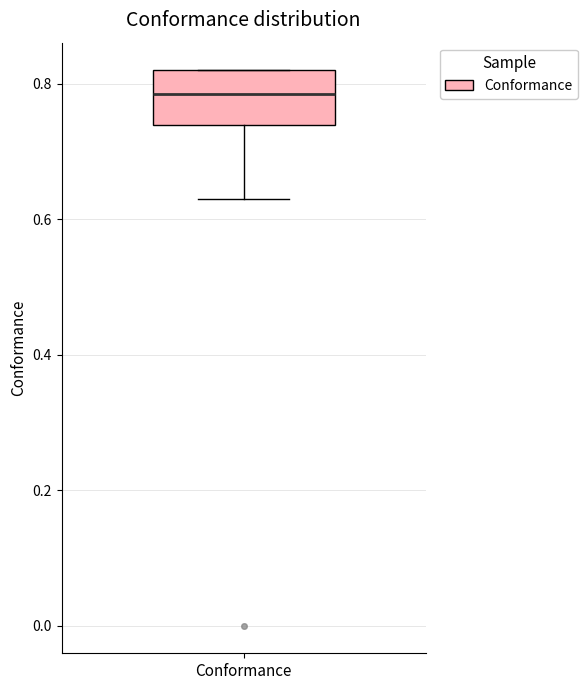

Where does the median line of the box for Conformance sit on the y-axis? The values are not printed on the chart, so give them approximately, as read against the axis.

0.78